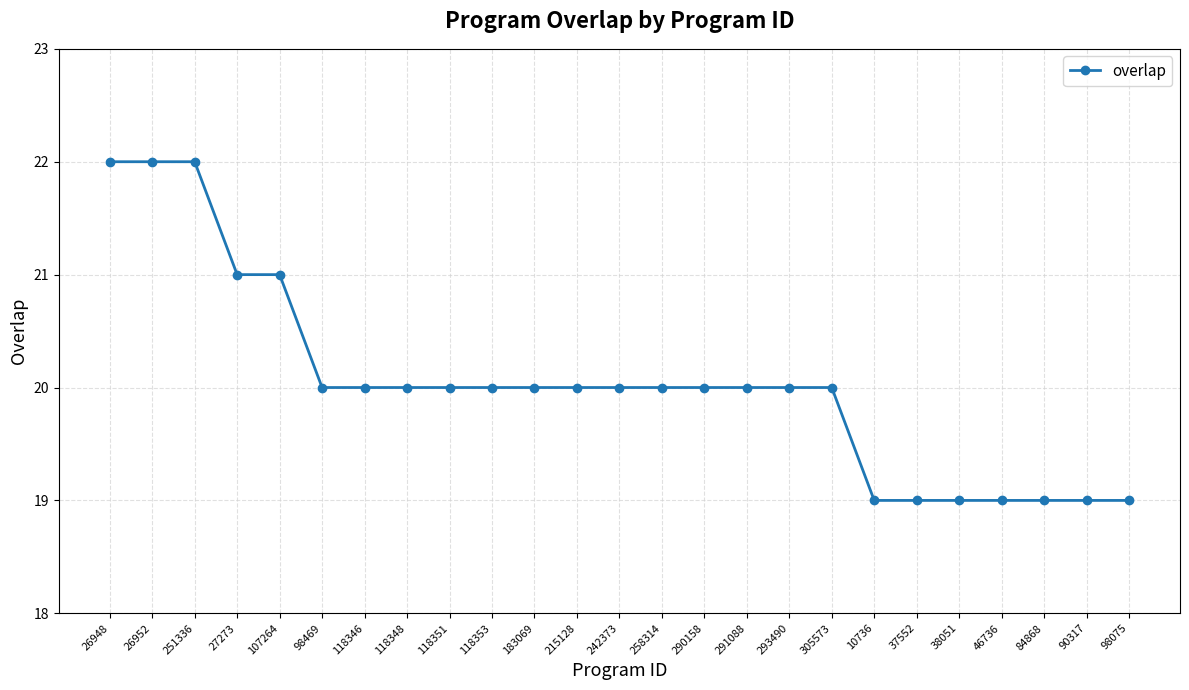

What is the smallest value displayed?

19